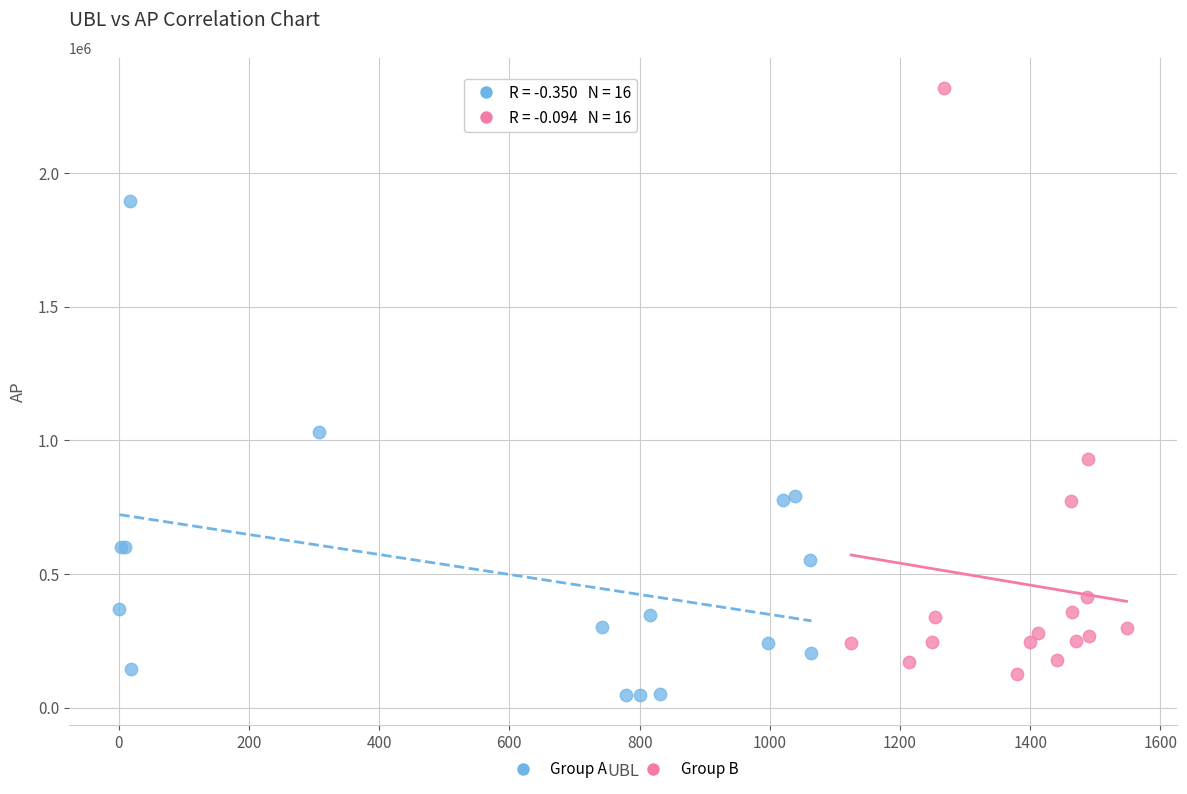

Which series contains the highest Y value?

Group B